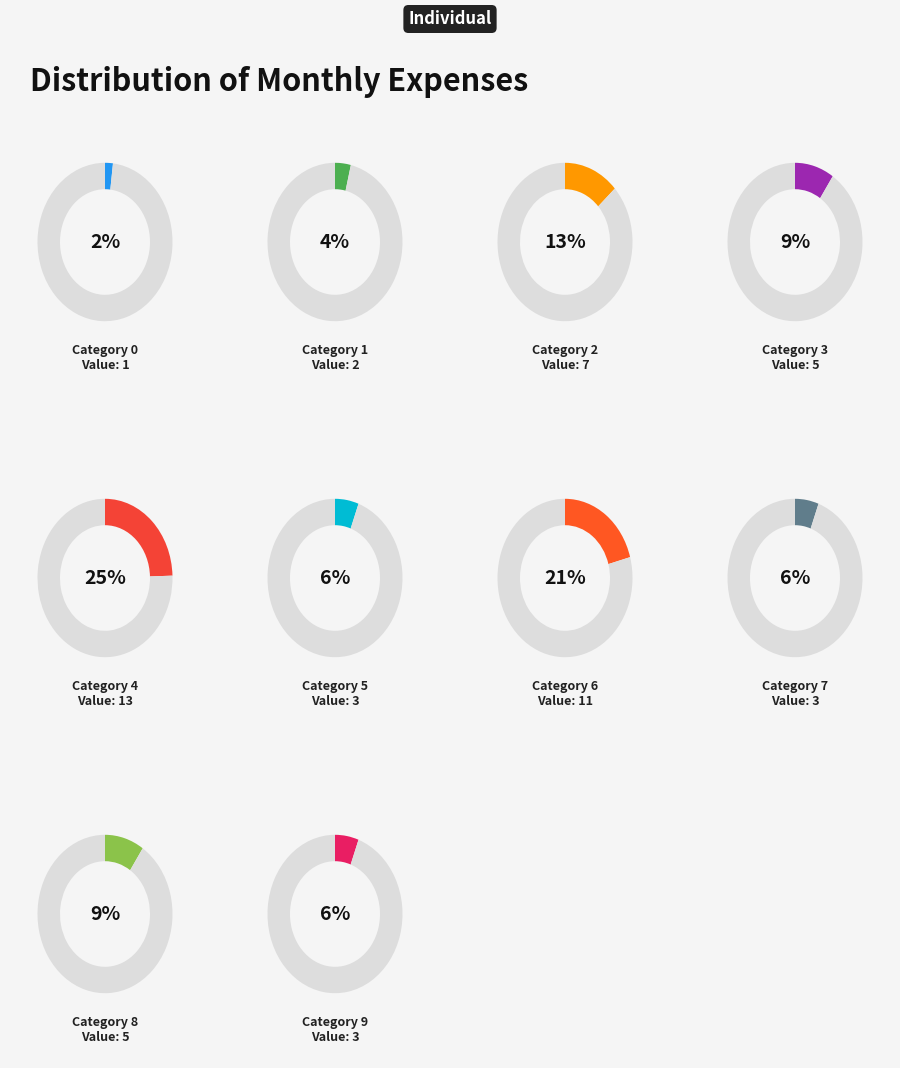

Approximately how many times larger is the value at 4 compared to 6?

1.2